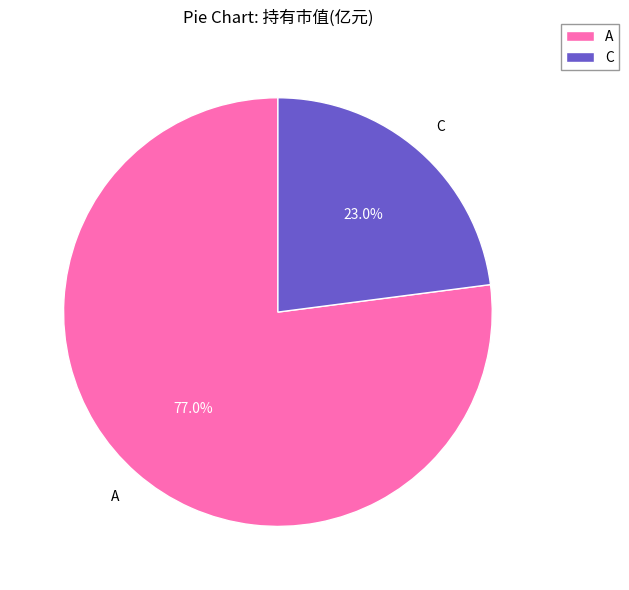

Is the sum of C and A greater than half?

Yes